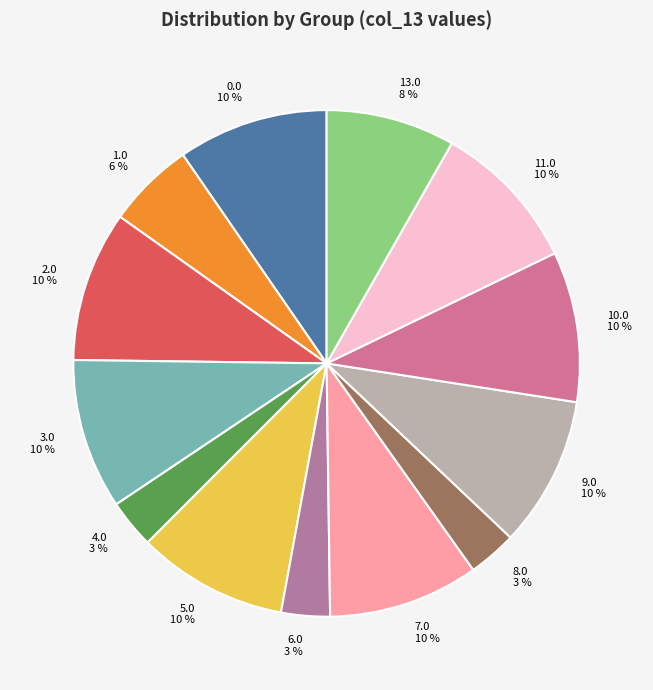

Combined, do 0.0 and 3.0 account for over 50%?

No